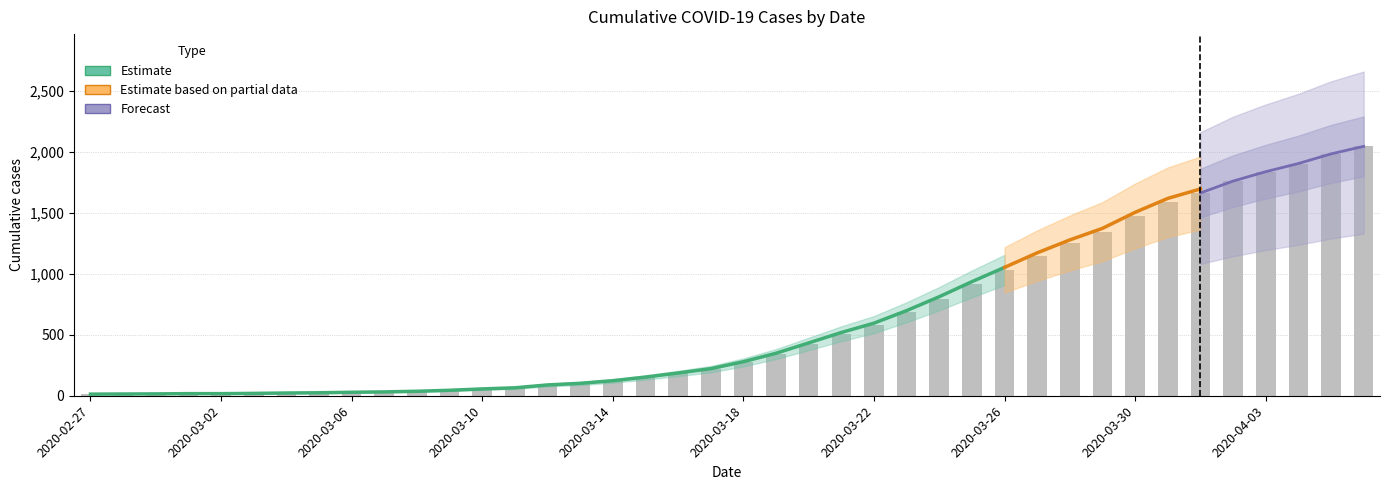

Where does the data first go above 274?

2020-03-19